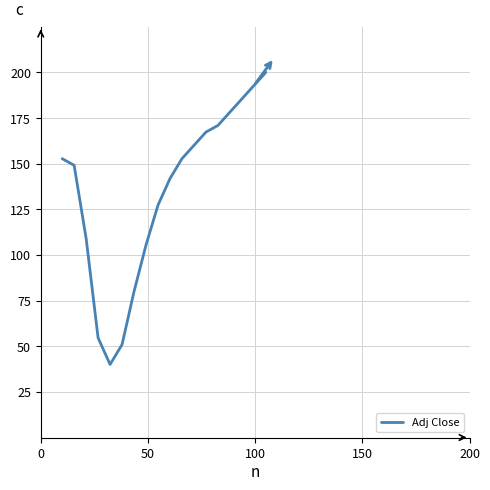

What is the minimum value shown in the chart?

40.0